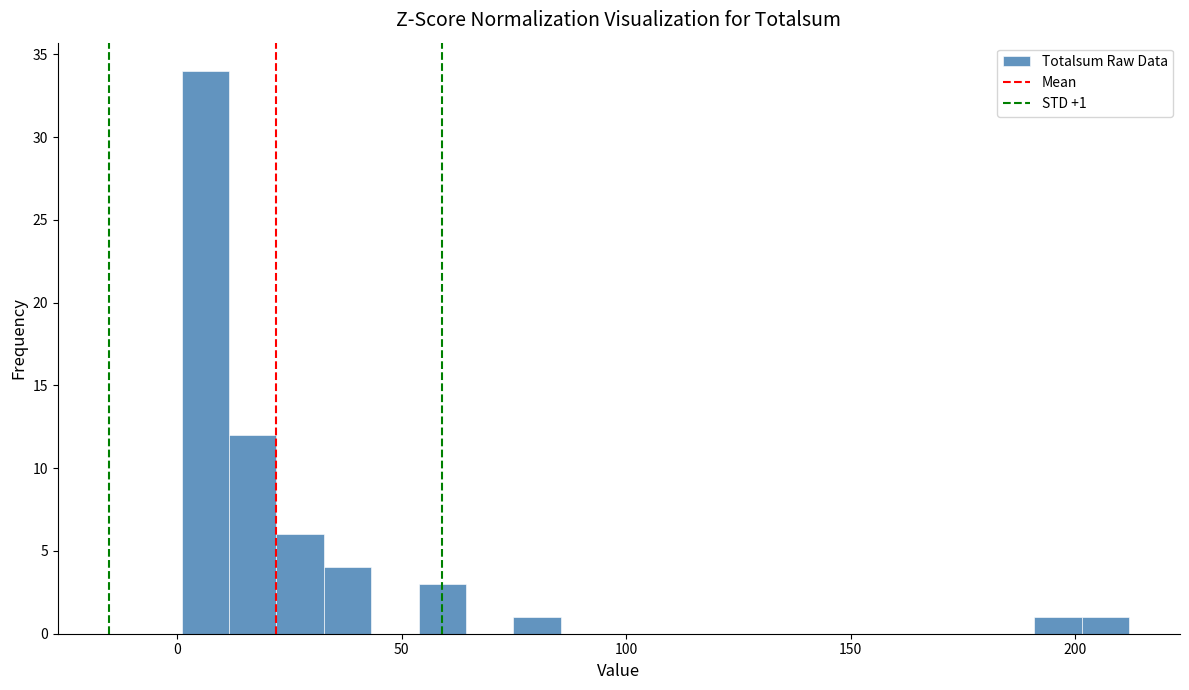

Read against the x-axis, roughly where is the centre of the tallest bar?

5